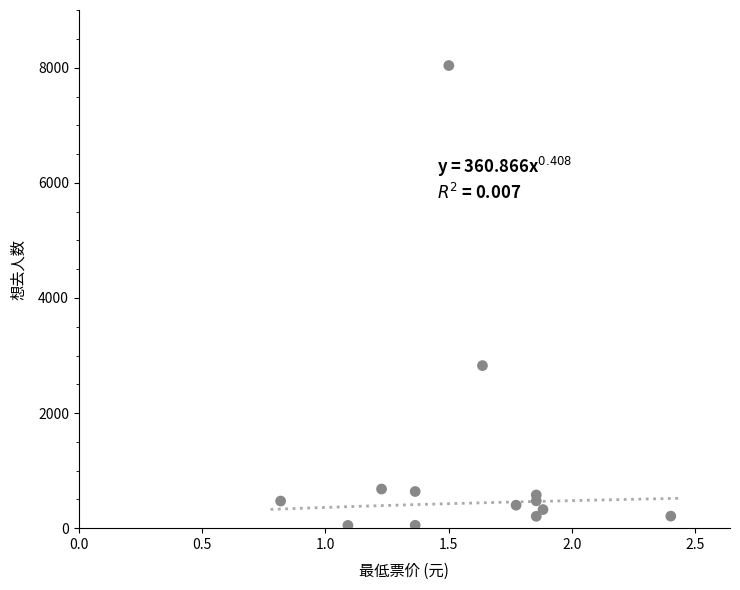

What Y value in the scatter plot is closest to 4043?

2825